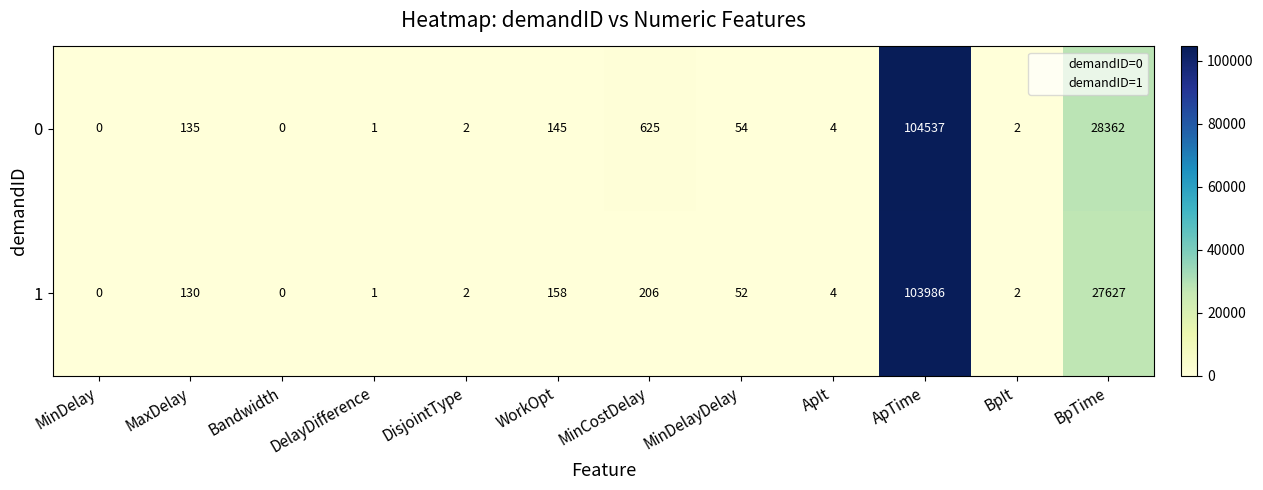

Rank the series by their maximum value, from highest to lowest.

0, 1